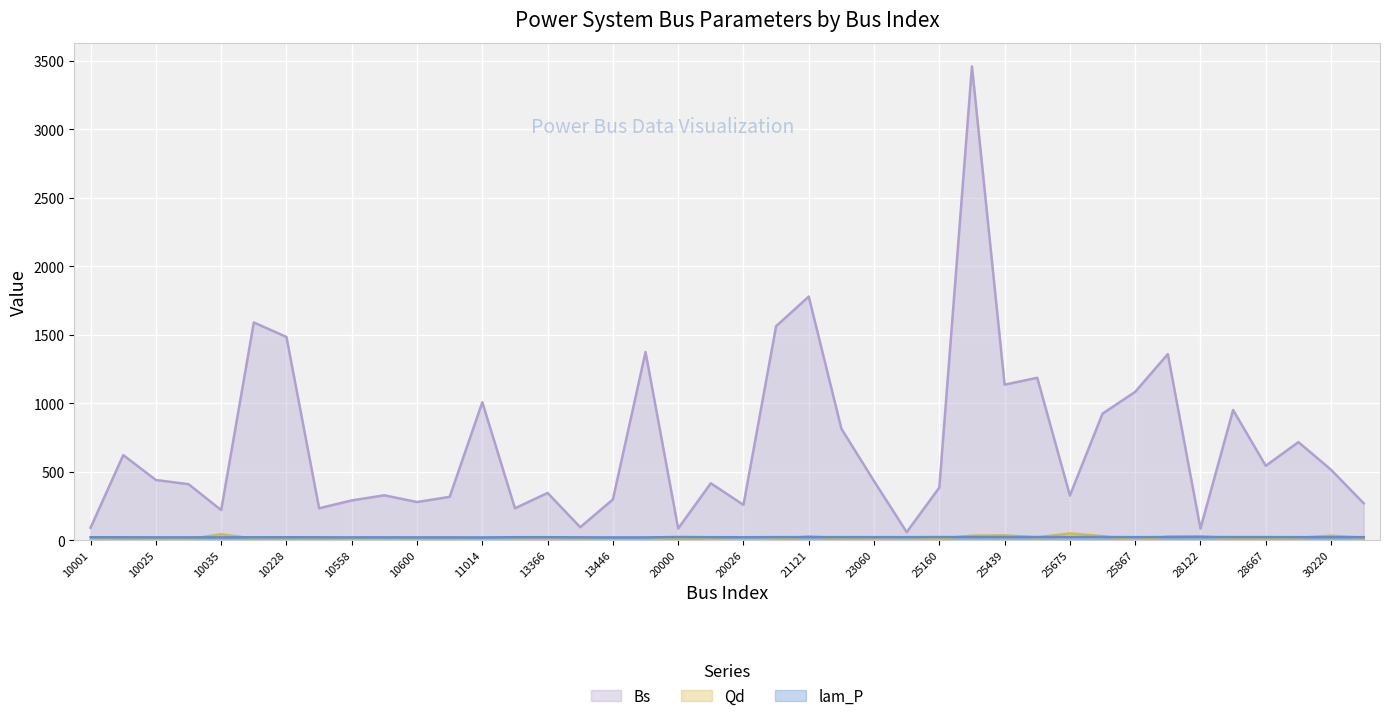

What is the difference between the Qd values at 11014 and 23060?

5.8